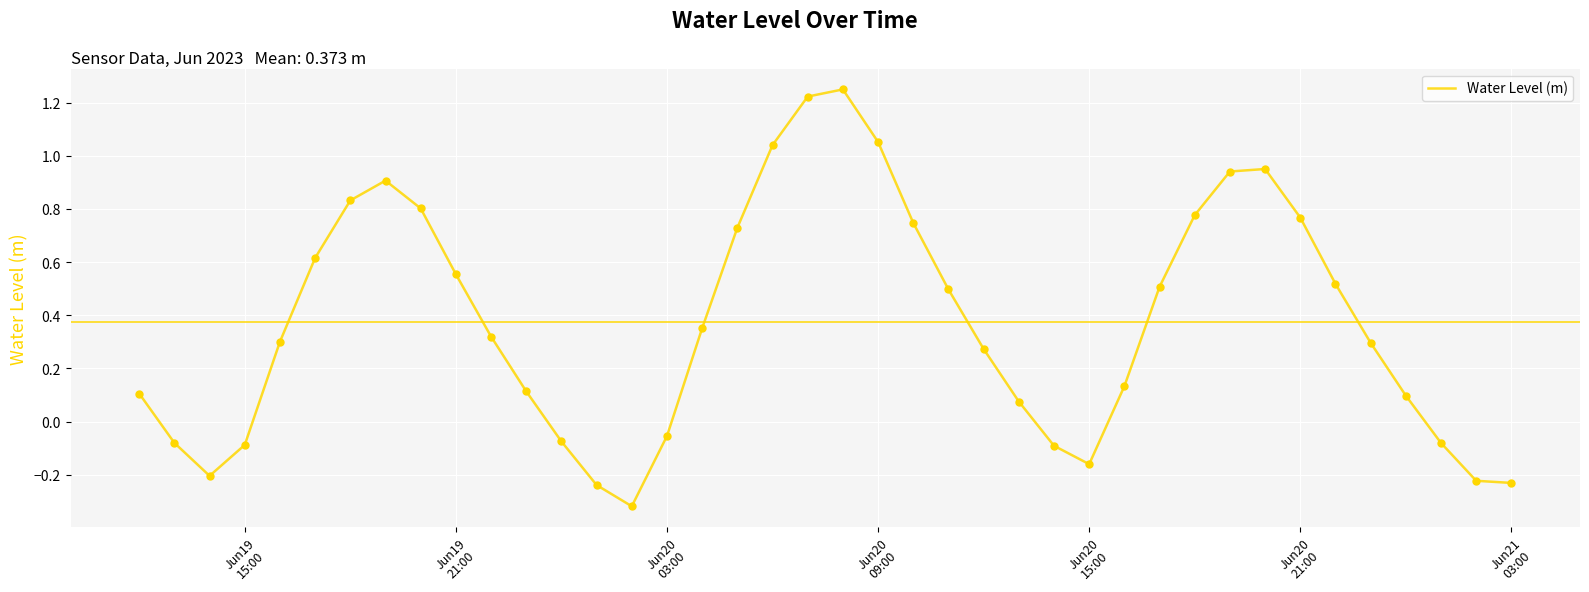

What is the difference between the maximum and minimum values?

1.6